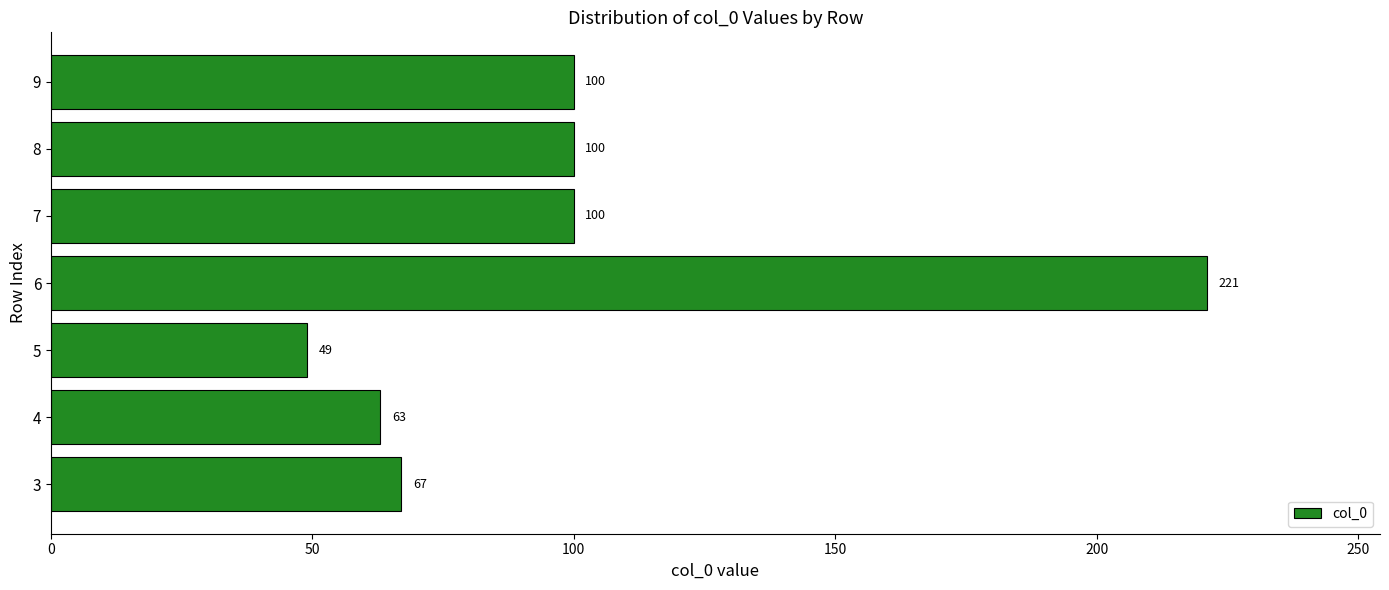

How many data points are less than 100?

3